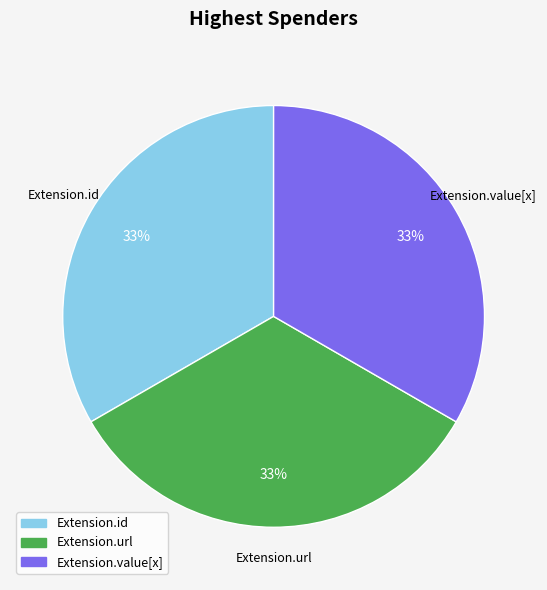

Is there any slice that represents more than half of the pie?

No